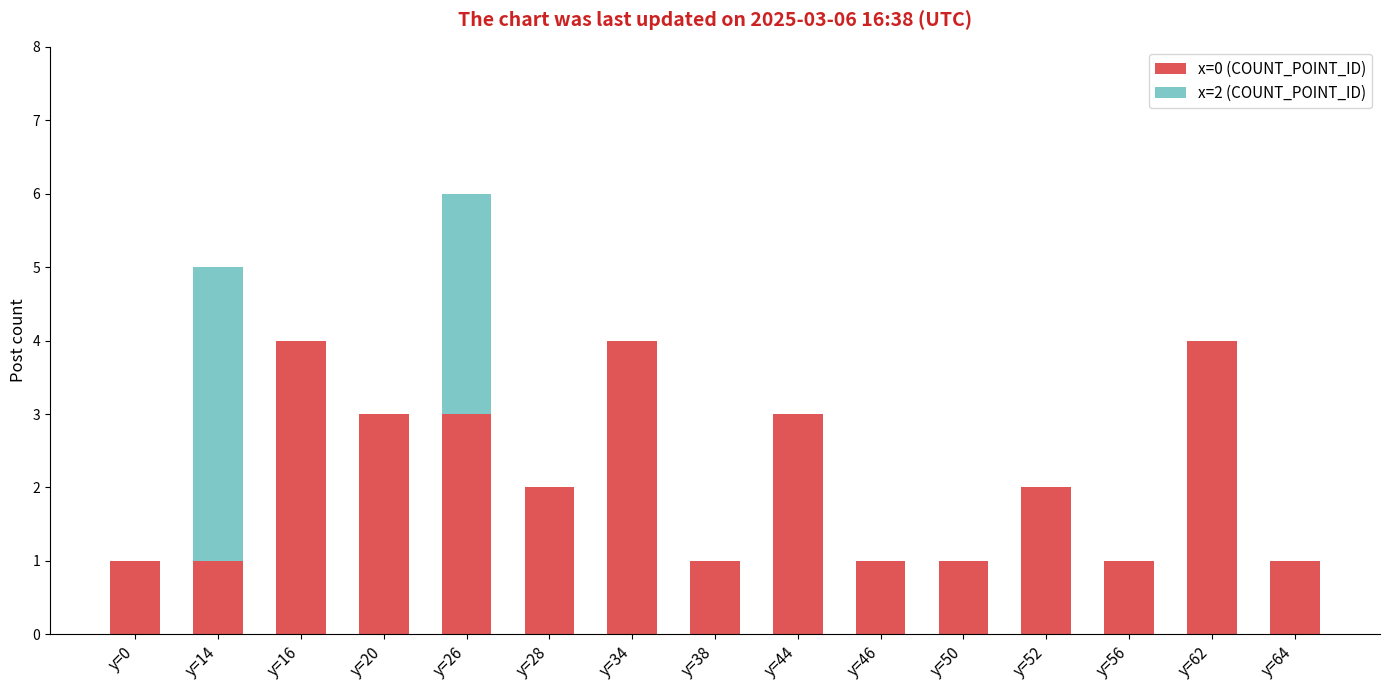

What are all the series names shown in the legend?

x=0 (COUNT_POINT_ID), x=2 (COUNT_POINT_ID)